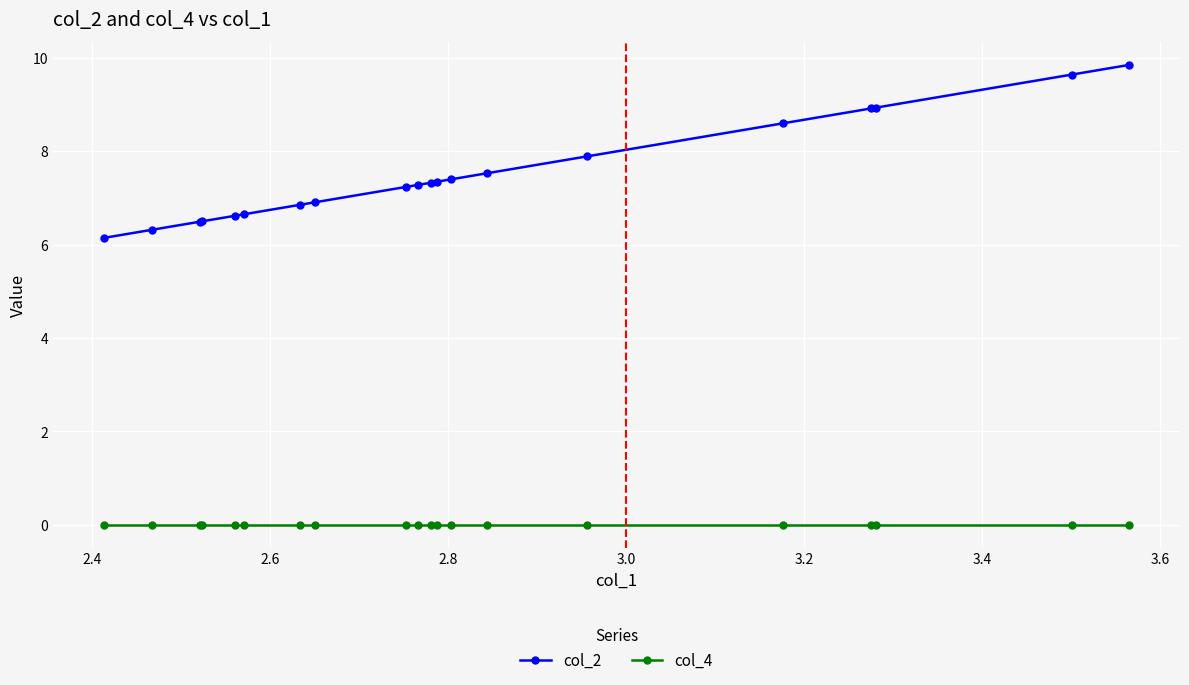

What is the value of the col_2 point at the 15th from the left?

7.9